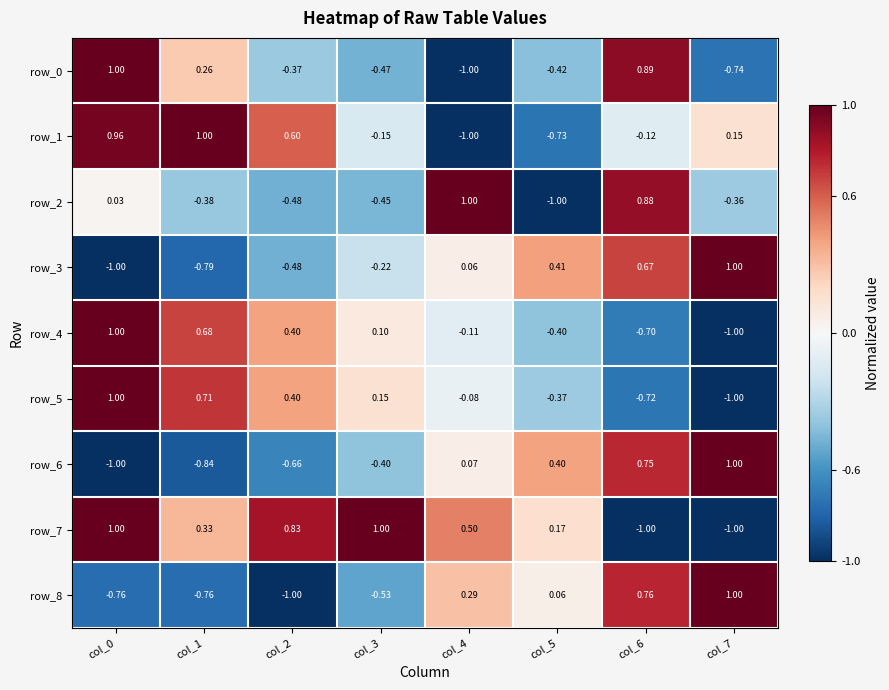

Is the value of row_5 at col_2 greater than the value of row_8 at col_3?

Yes